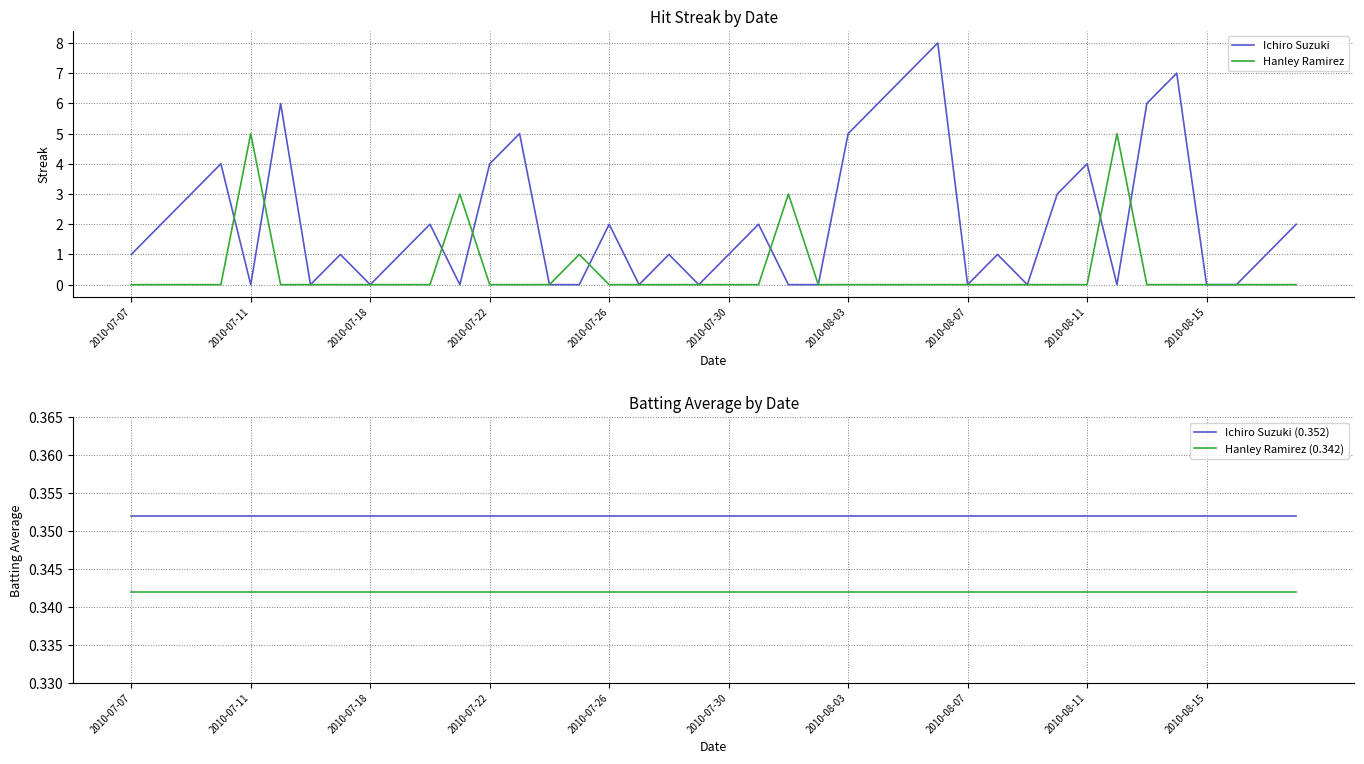

The Hanley Ramirez series shows 1.5 at 2010-07-22. True or false?

False